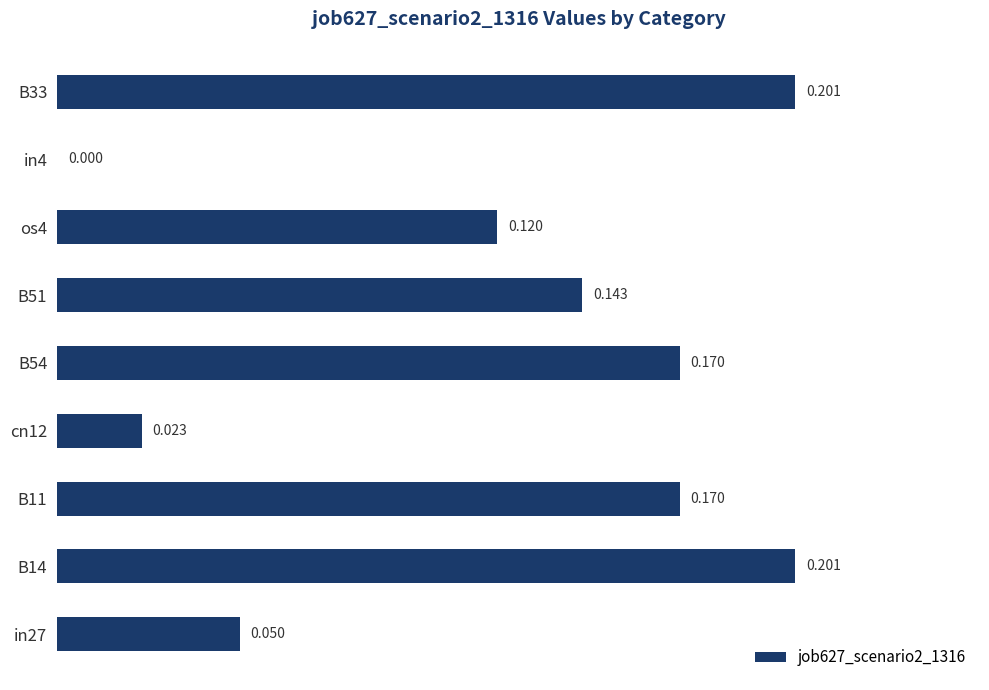

Count the number of data series in this chart.

1